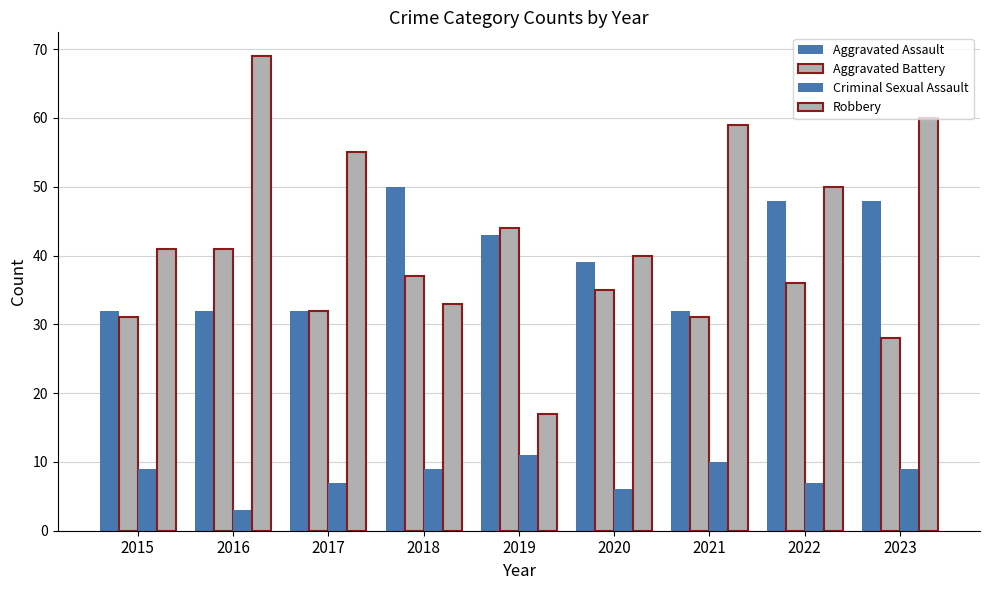

At which label does Aggravated Battery first exceed 35?

2016